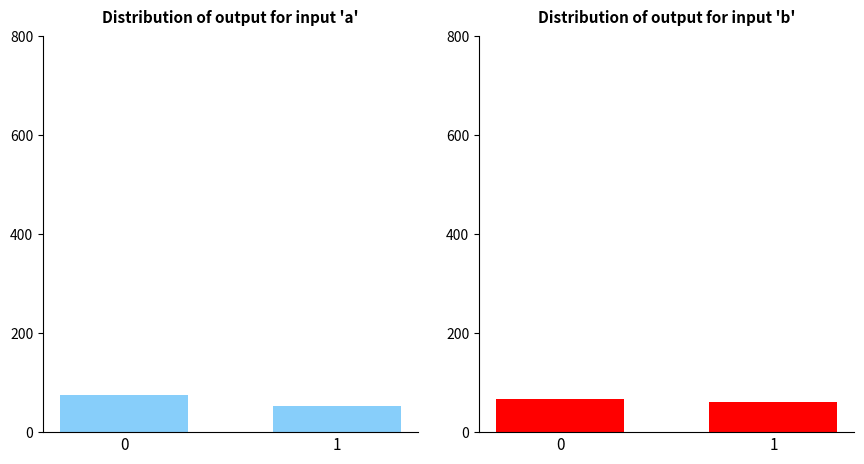

What is the average value of the input 'a' series?

64